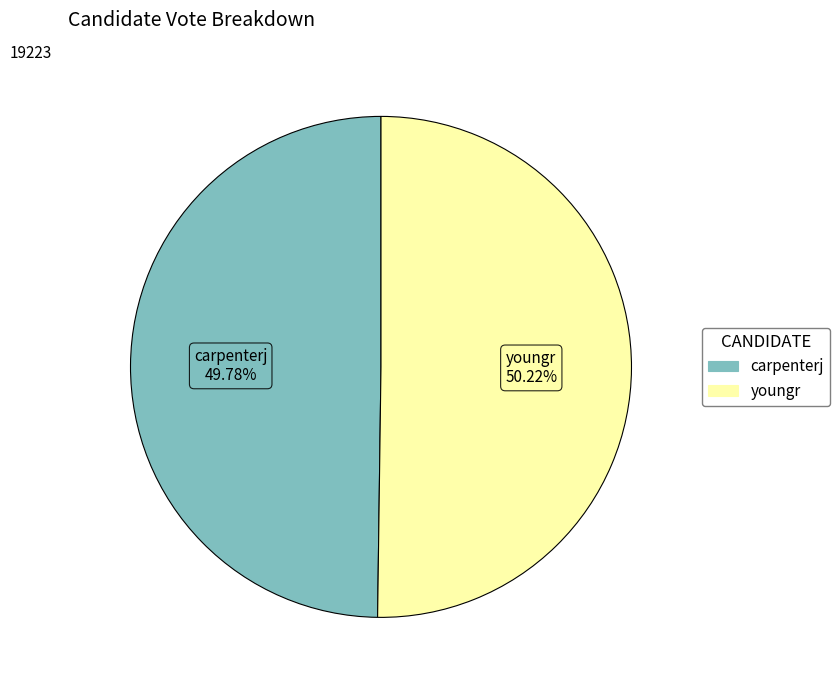

Does any single category account for the majority?

Yes